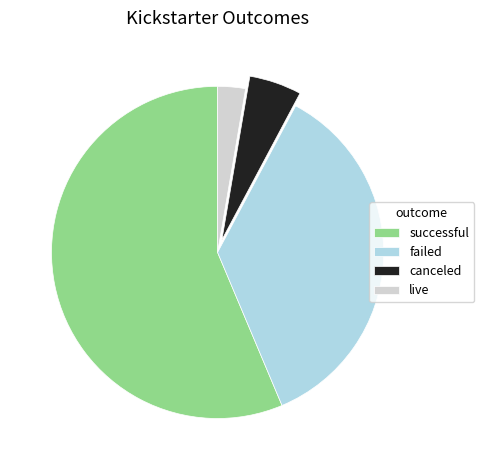

Rank the categories by value from lowest to highest.

live, canceled, failed, successful